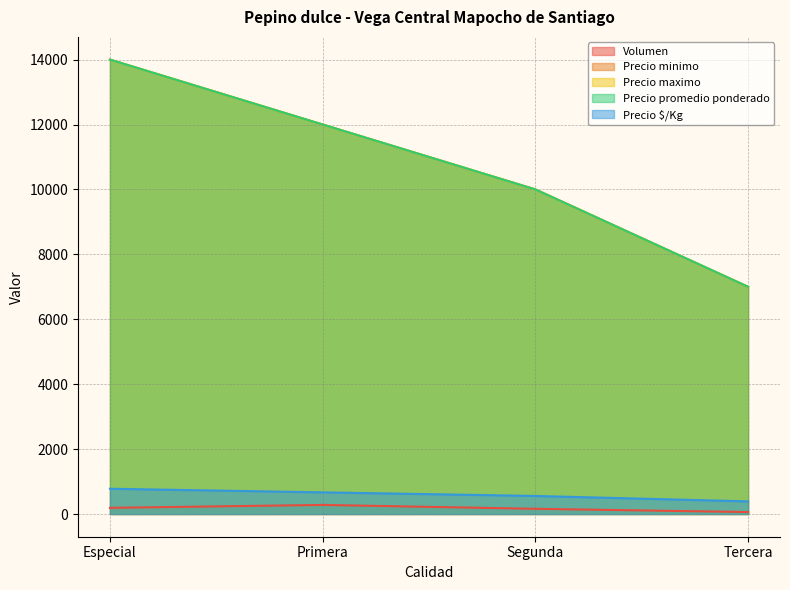

What is the difference between the second highest and second lowest values in the Precio $/Kg series?

111